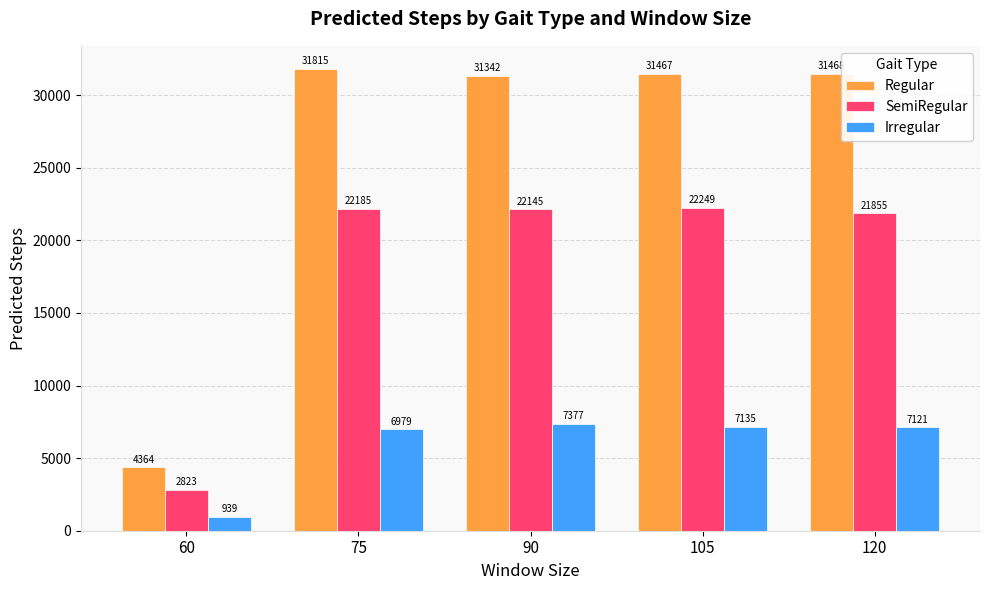

Reading left to right, transcribe all the data shown in this chart.

Regular: 4364	31815	31342	31467	31468
SemiRegular: 2823	22185	22145	22249	21855
Irregular: 939	6979	7377	7135	7121